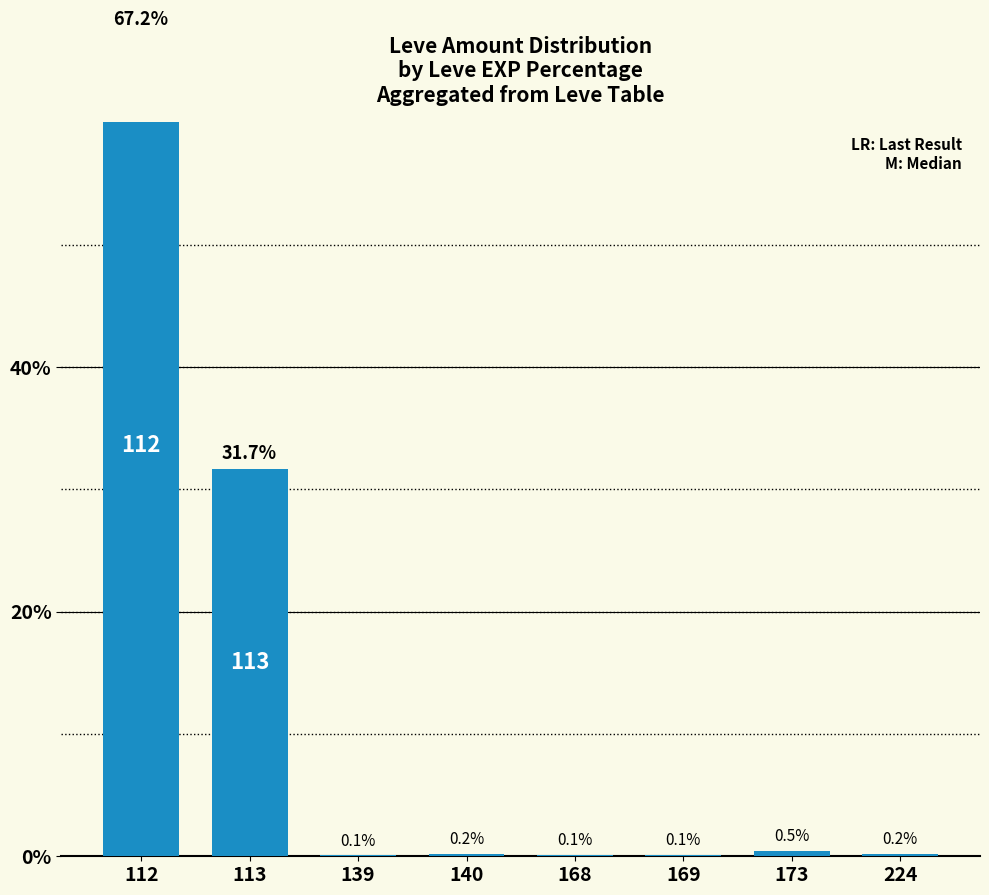

Where is the data nearest to the value 33?

113